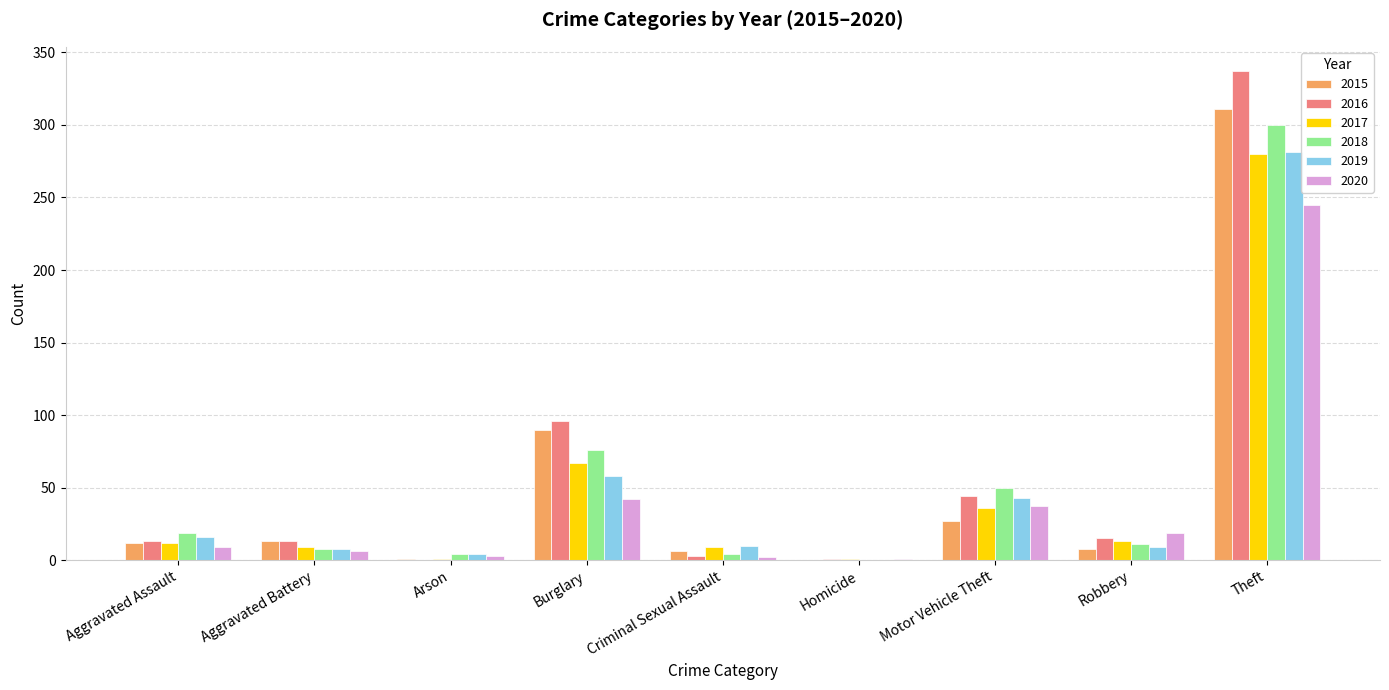

What is the total value across all series at Robbery?

75